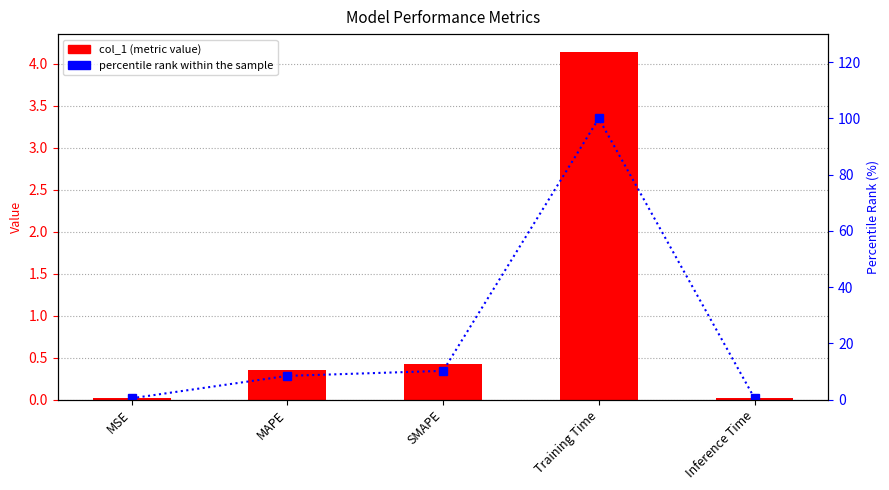

Where does the percentile rank within the sample series first go above 8?

MAPE